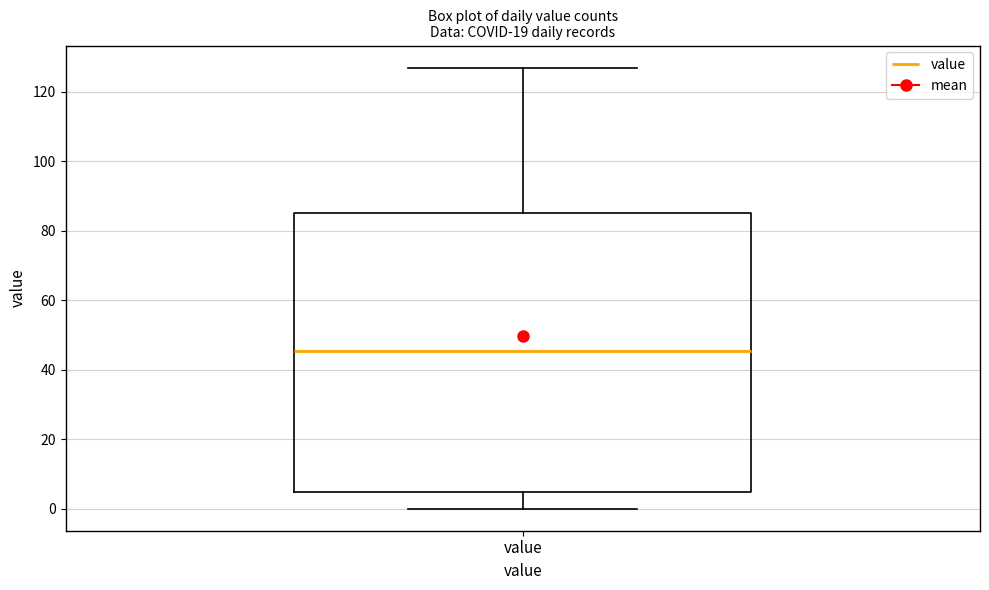

Where does the lower whisker of the box for value end on the y-axis? The values are not printed on the chart, so give them approximately, as read against the axis.

0